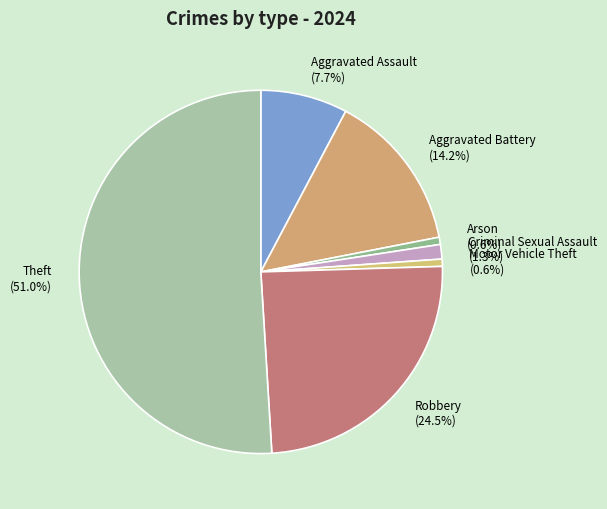

Count the number of slices in the pie.

7